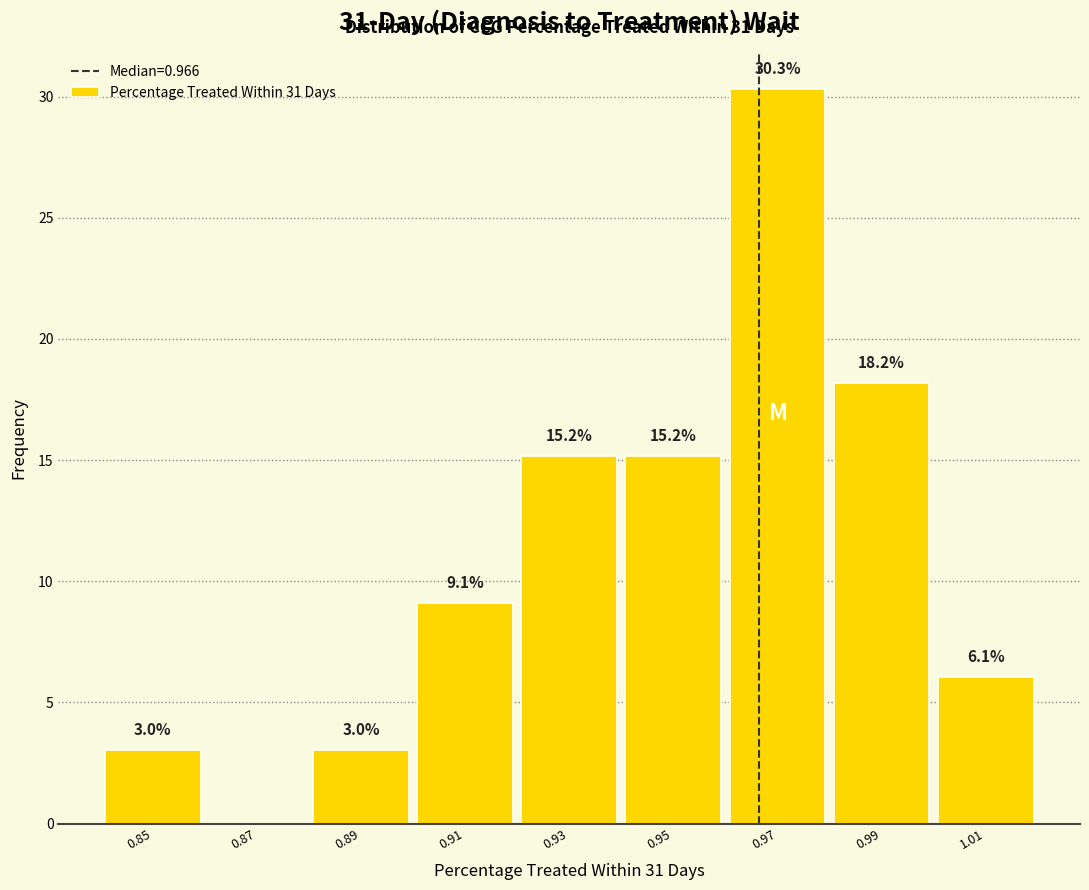

Over which range of the x-axis is the bar tallest?

0.96 to 0.98